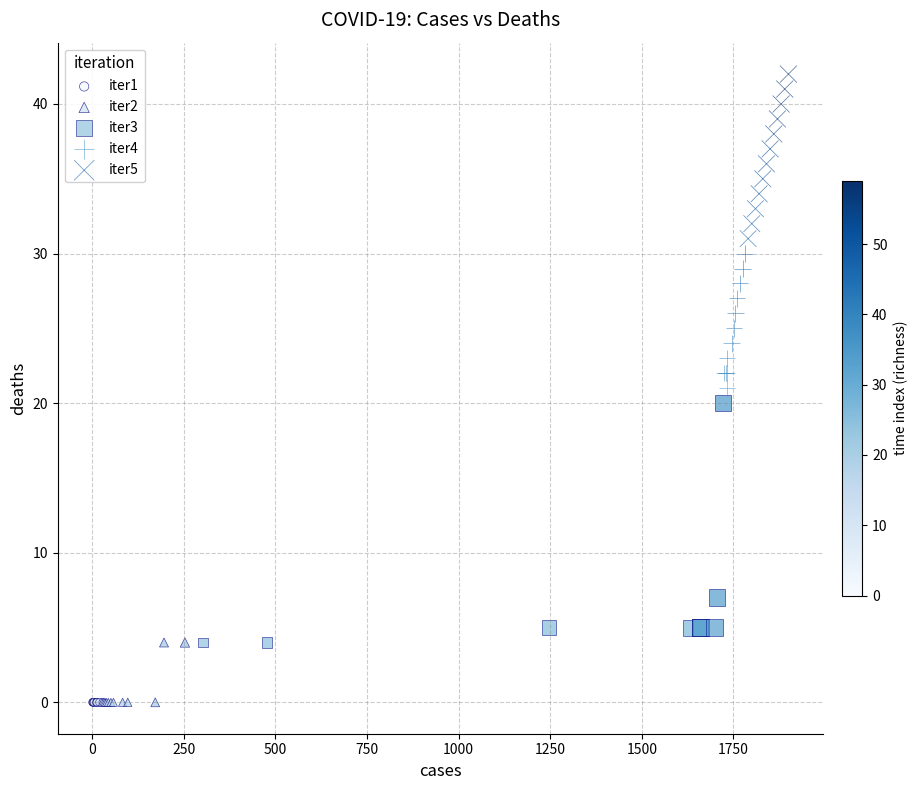

What are all the series names shown in the legend?

iter1, iter2, iter3, iter4, iter5